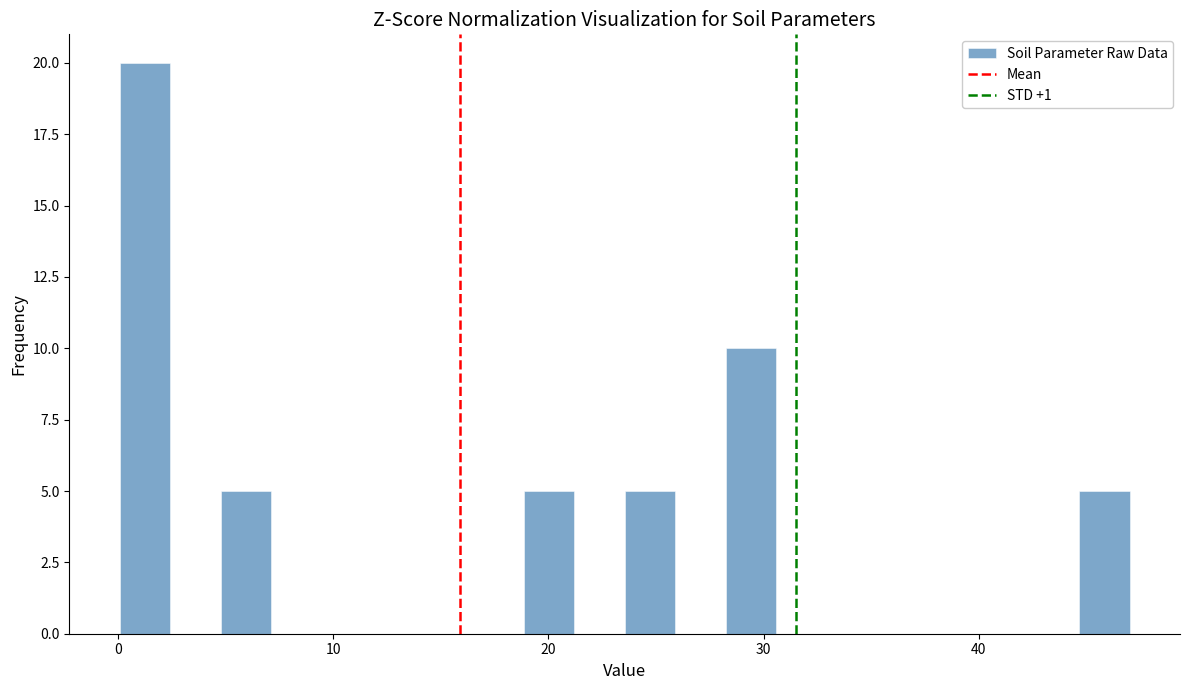

Read against the x-axis, roughly where is the centre of the tallest bar?

1